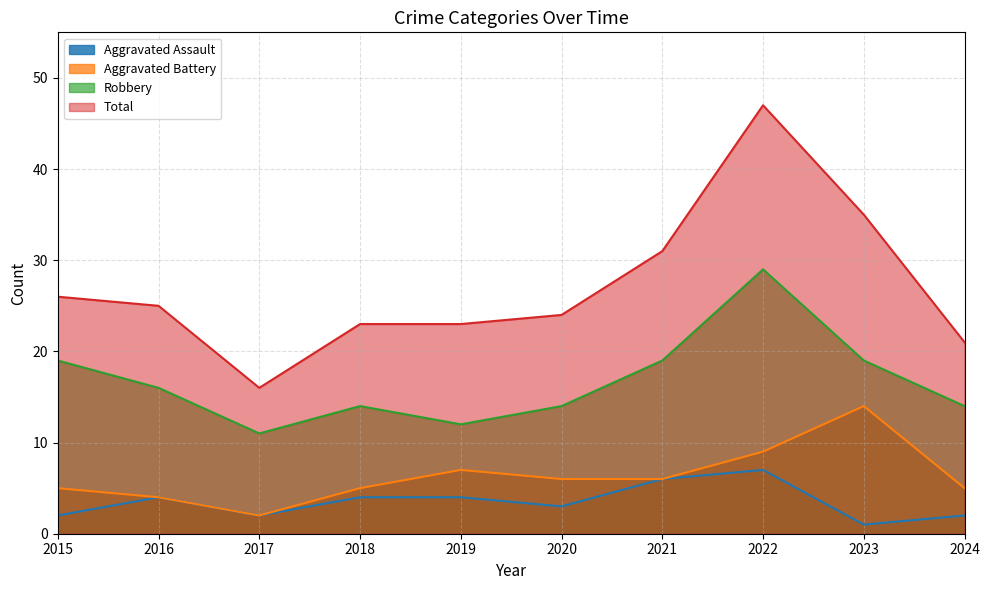

The value of Aggravated Battery at 2022 is 5. True or false?

False